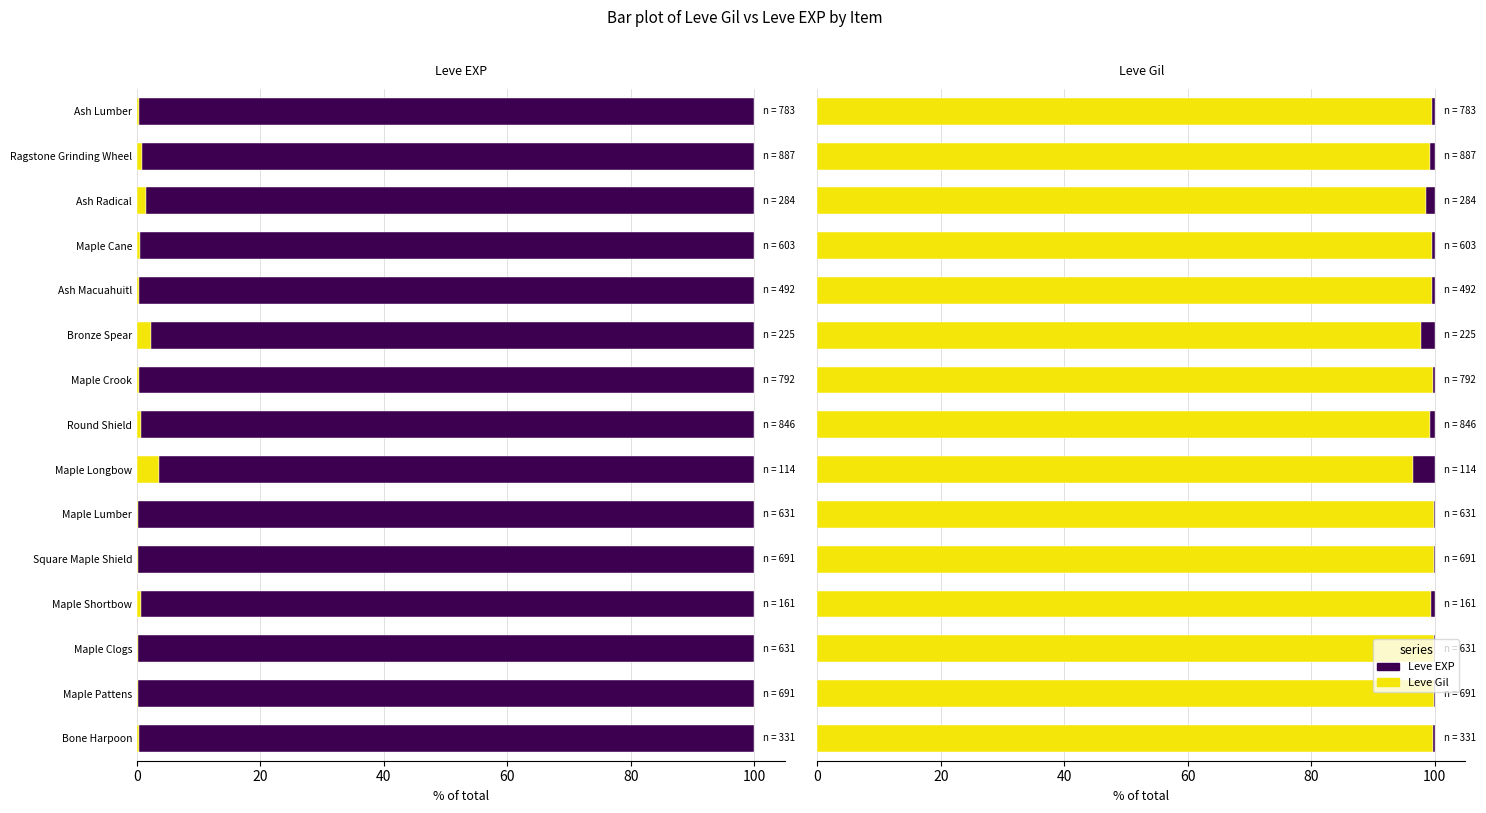

What is the approximate value of Leve EXP at Maple Cane?

0.5